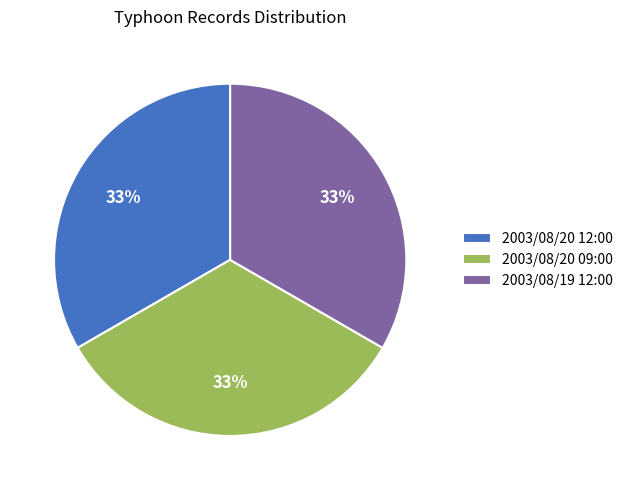

The 2003/08/20 12:00 slice represents 1% of the pie. True or false?

False